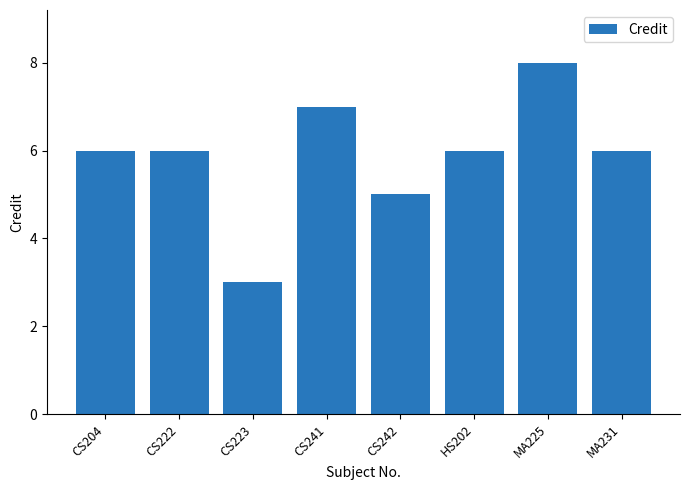

At which label is the value closest to 5?

CS242